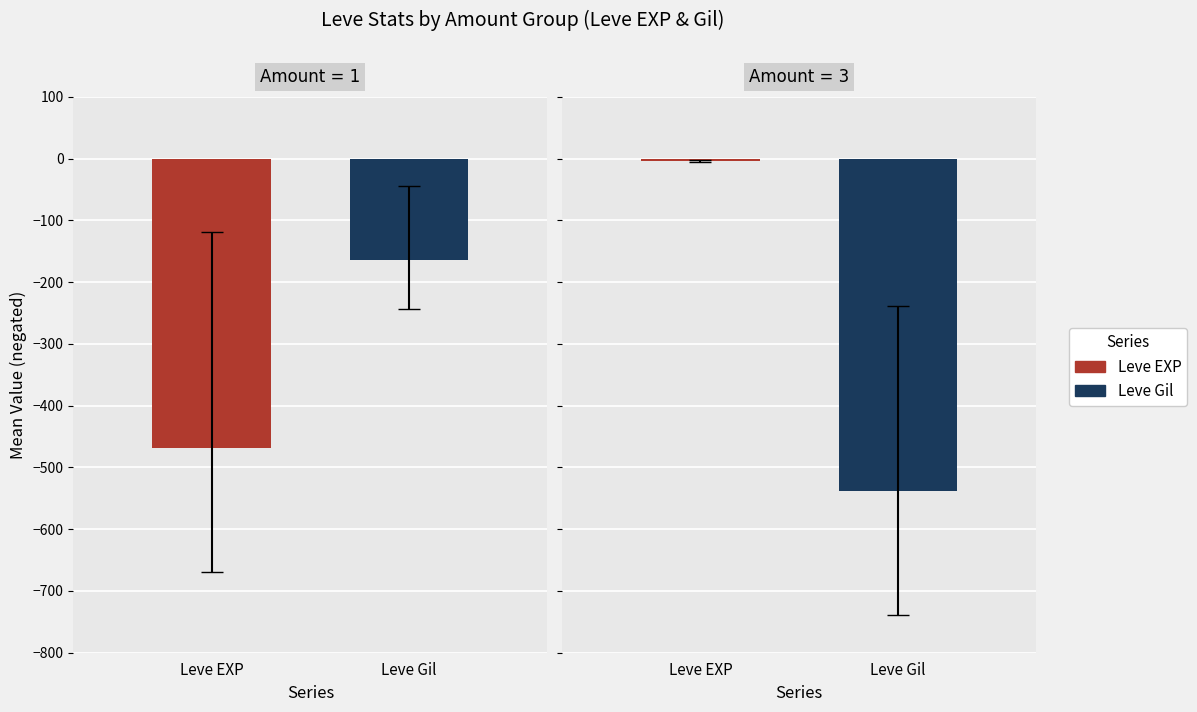

What are all the series names shown in the legend?

Leve EXP, Leve Gil